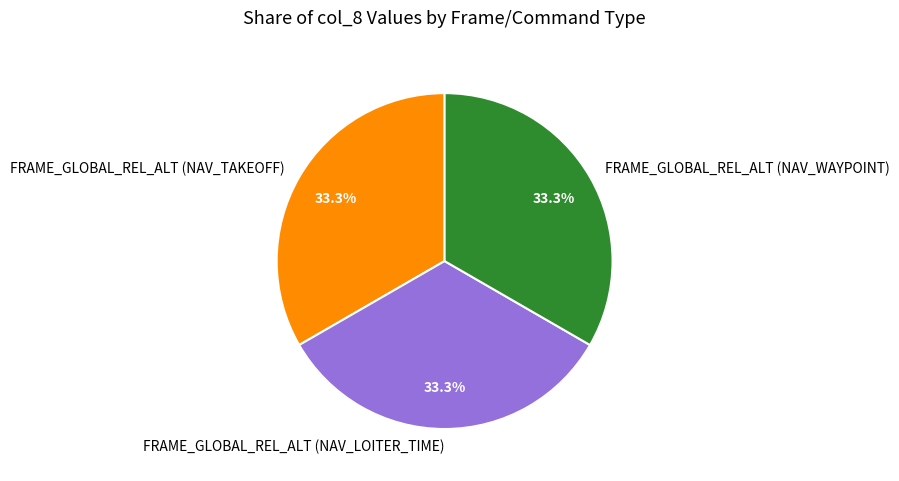

To the nearest percent, what is the difference between the largest and smallest slice percentages?

0%